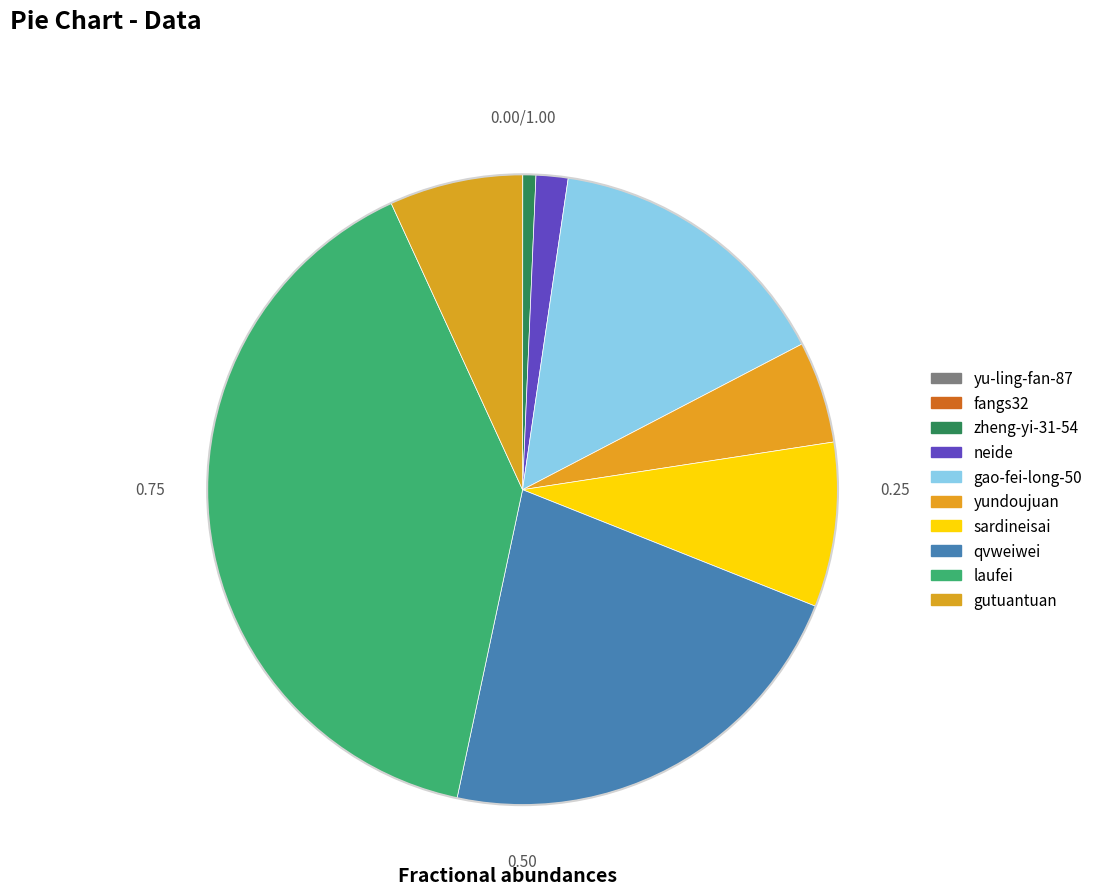

Is the sum of fangs32 and yundoujuan greater than half?

No